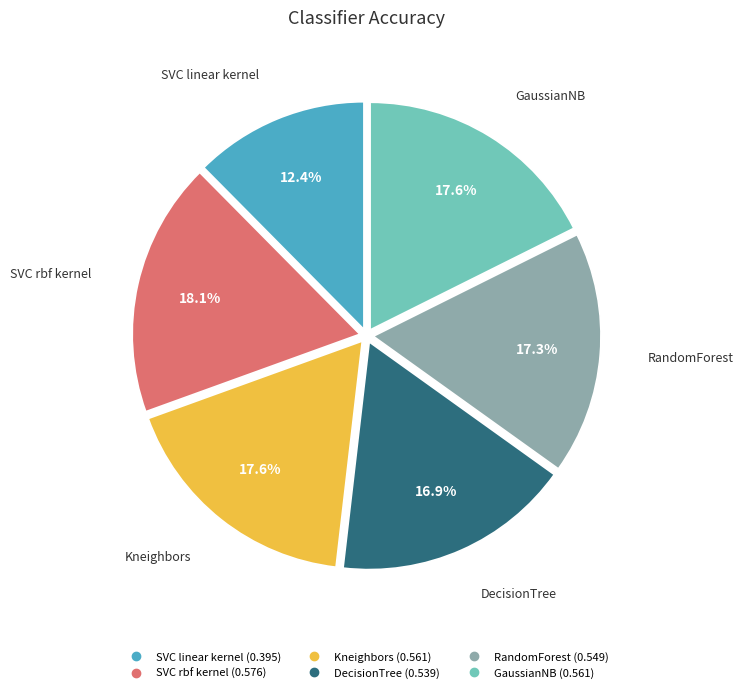

Count the number of slices in the pie.

6